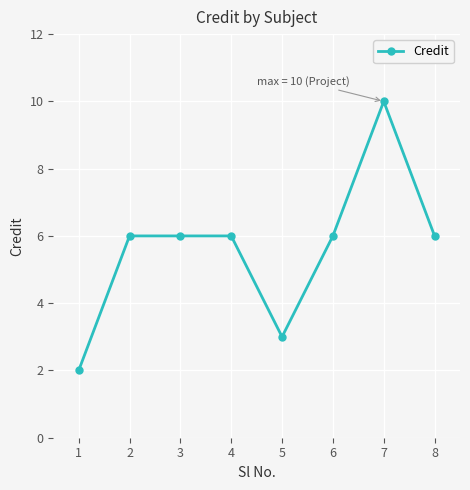

Reading left to right, list all the values displayed in this chart.

1=2	2=6	3=6	4=6	5=3	6=6	7=10	8=6